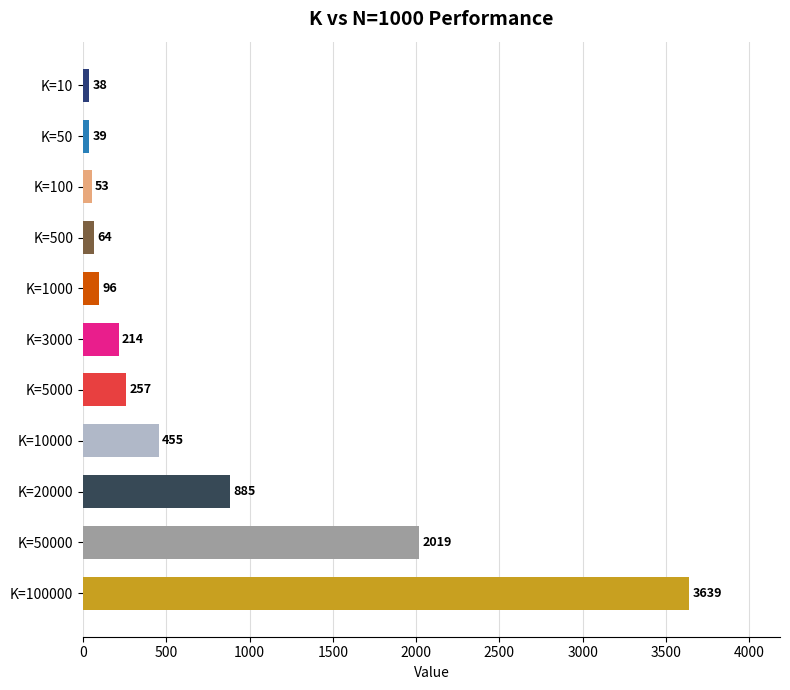

What is the maximum value shown in the chart?

3639